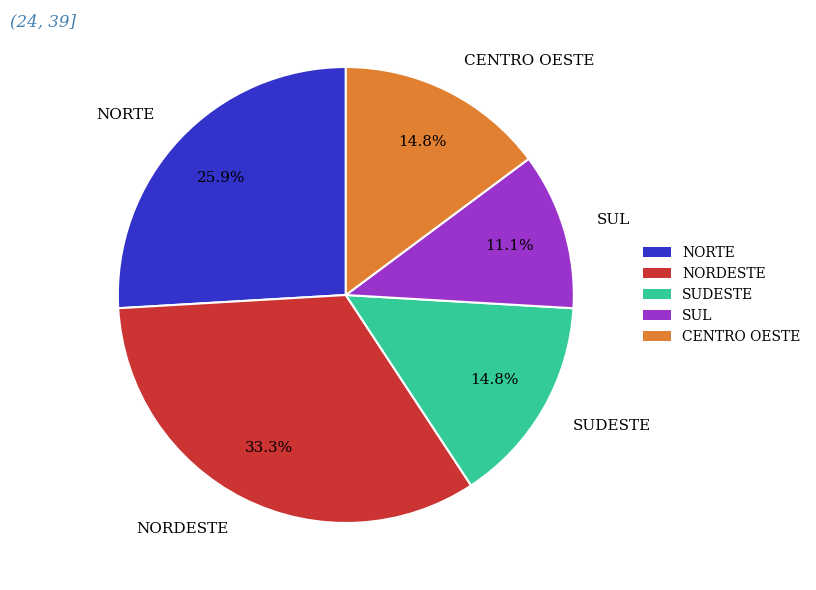

How much of the chart is everything except SUDESTE?

85.2%